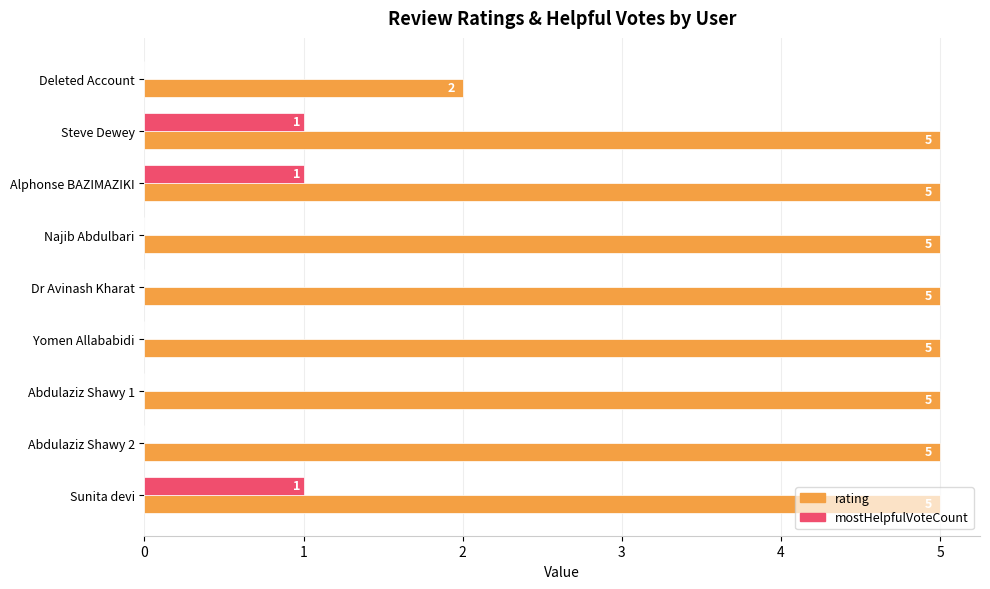

What is the total value across all series at Abdulaziz Shawy 2?

5